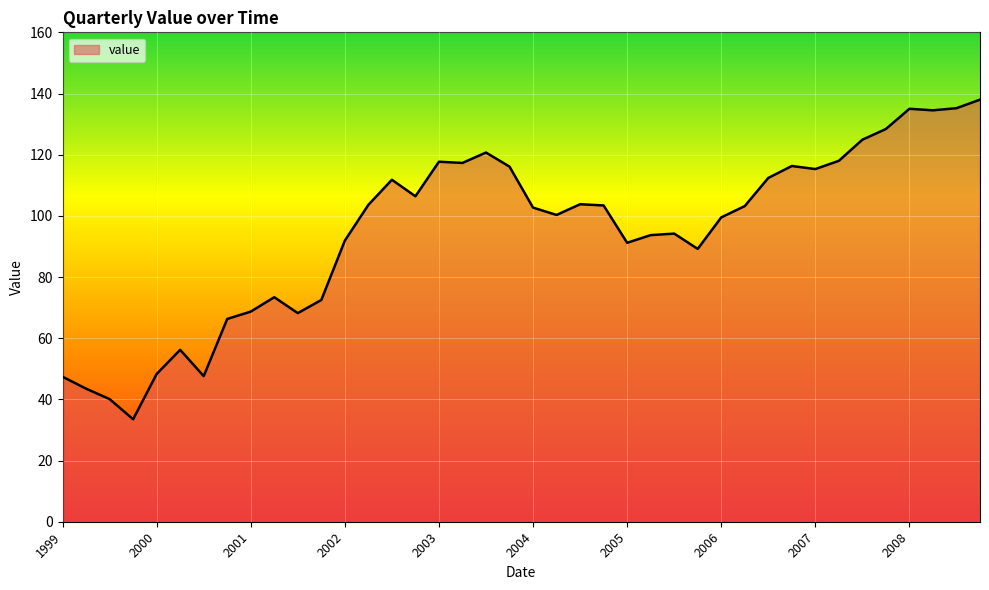

What is the minimum value shown in the chart?

33.5